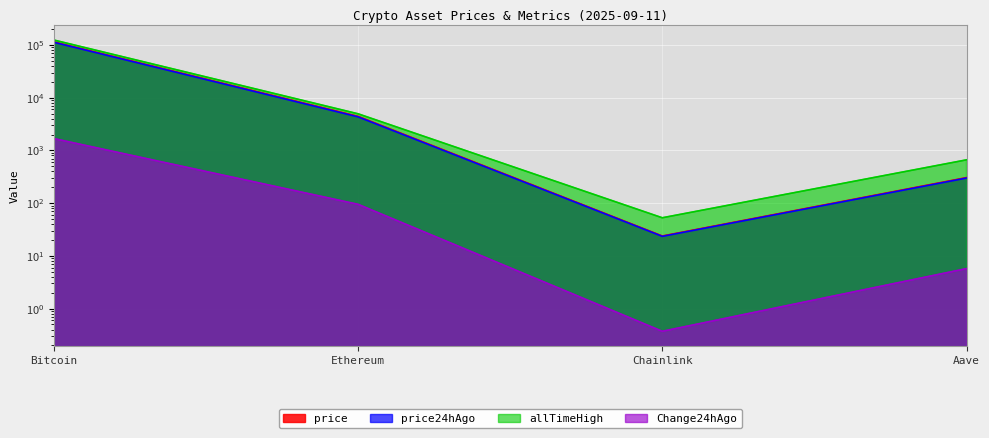

What is the lowest value of the price series?

23.8